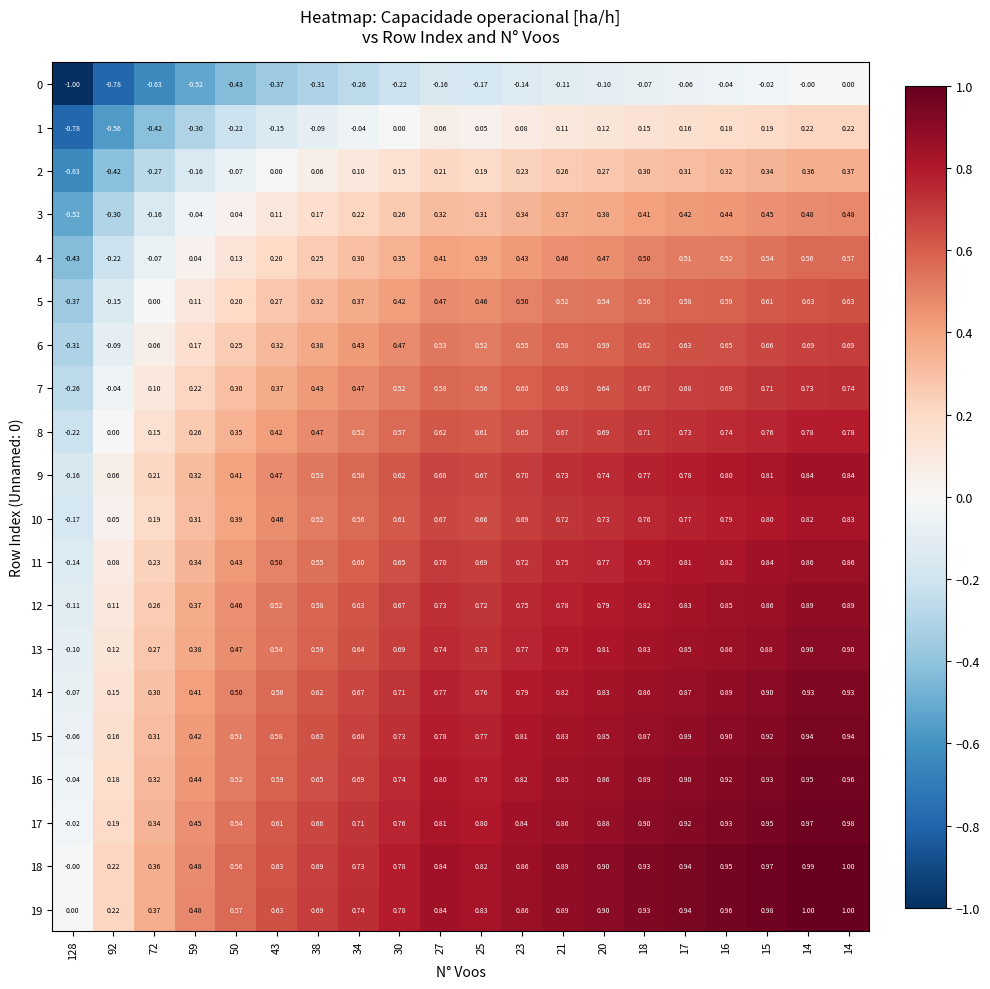

How many values in 10 are above zero?

19